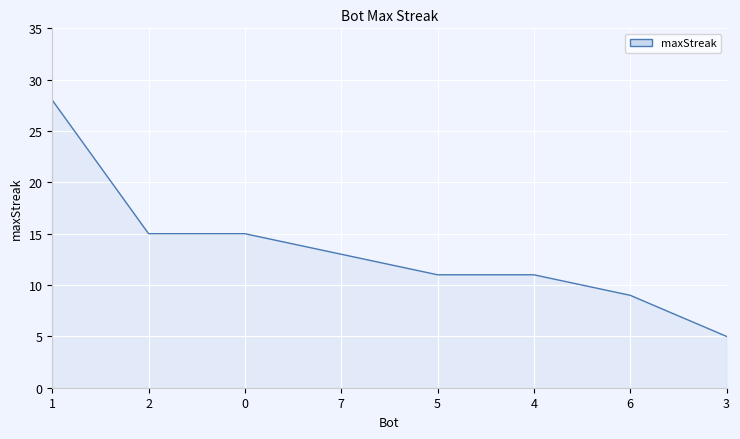

What is the difference between the values at 0 and 4?

4